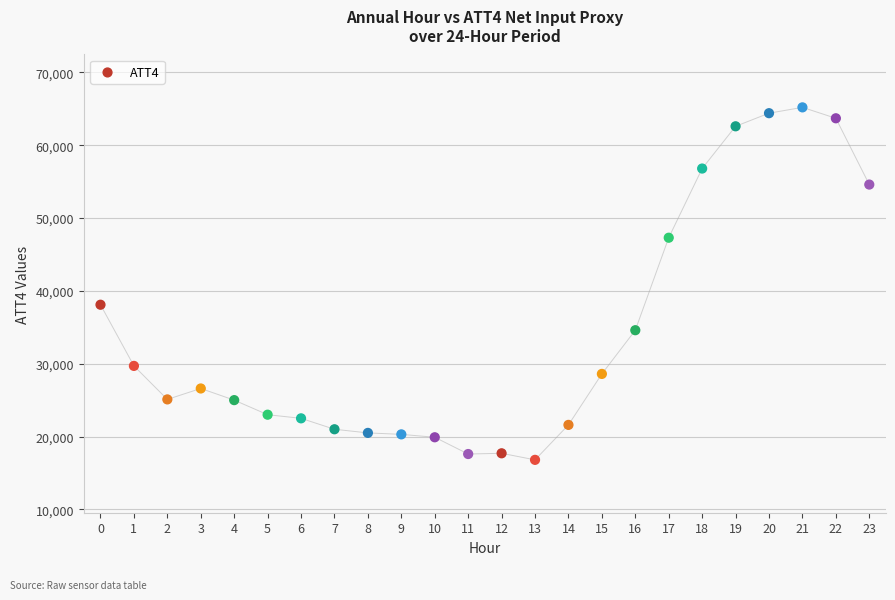

What is the range of Y values (max minus min)?

48400